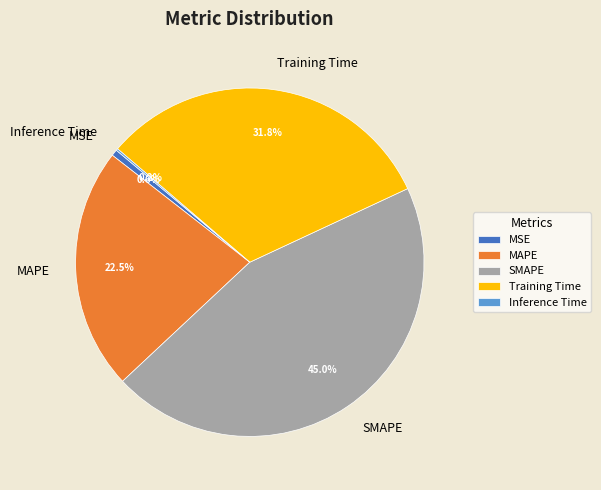

Which slice is the largest?

SMAPE